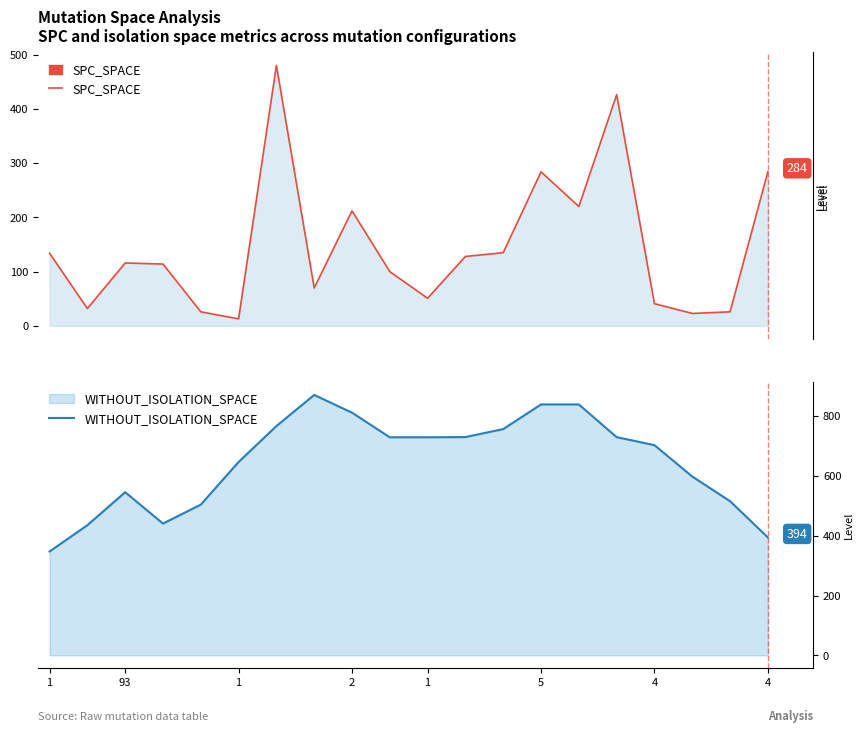

The SPC_SPACE series shows 284.0 at 4. True or false?

True